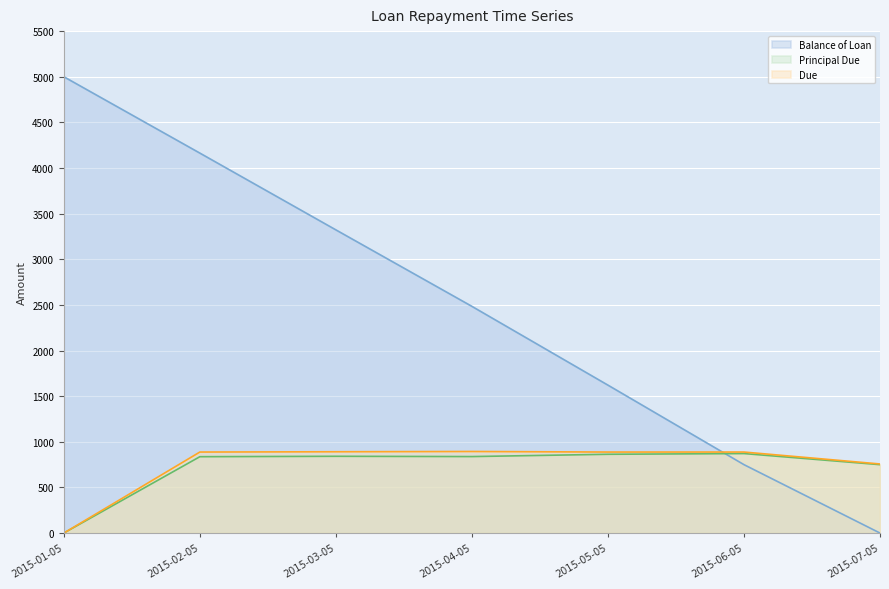

What is the average value of the Due series?

743.5